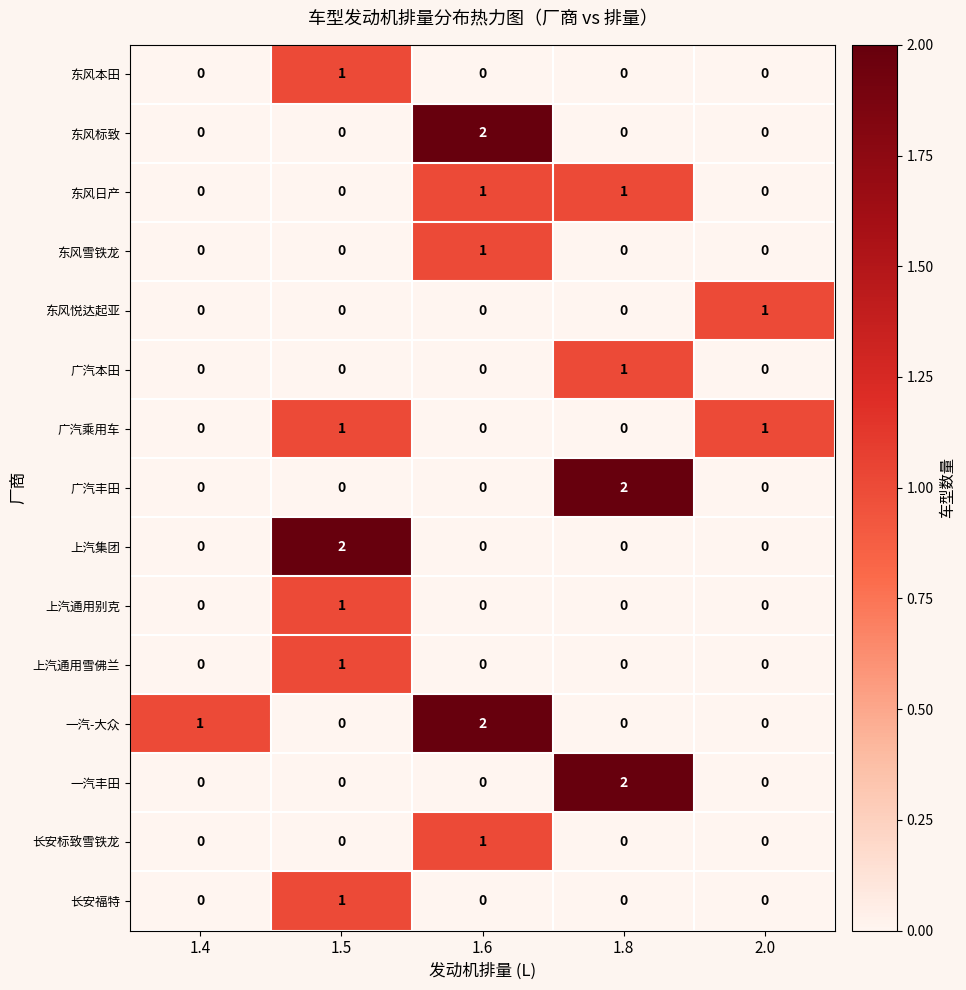

The value of 广汽丰田 at 1.8 is 1. True or false?

False